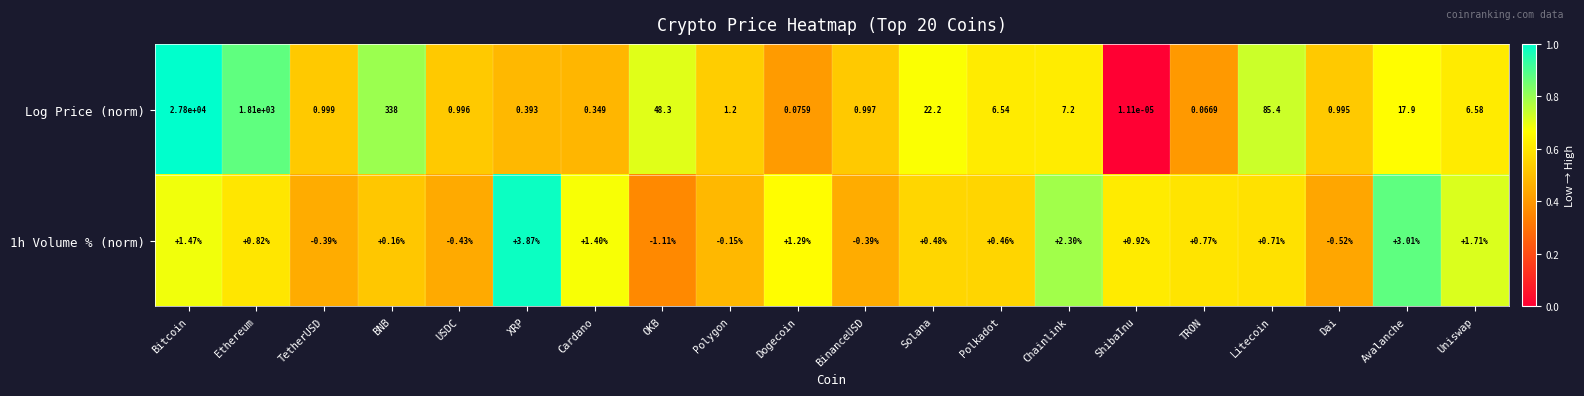

Where does the 1h Volume % (norm) series first go above 0?

Bitcoin